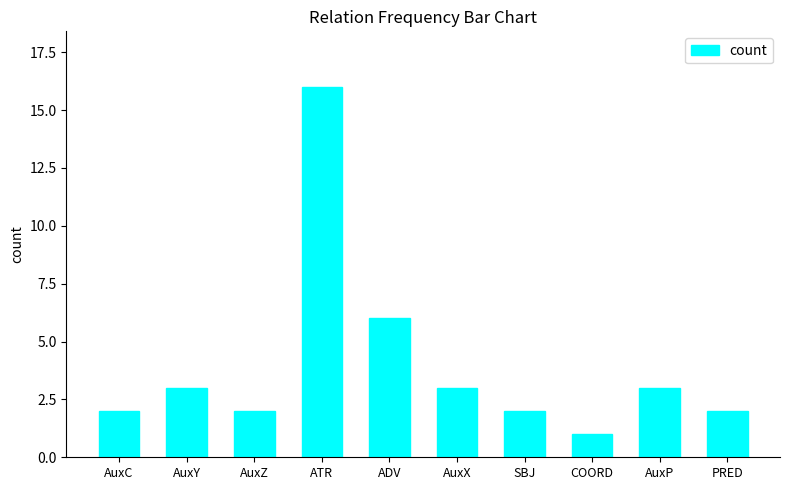

What is the greatest value displayed?

16